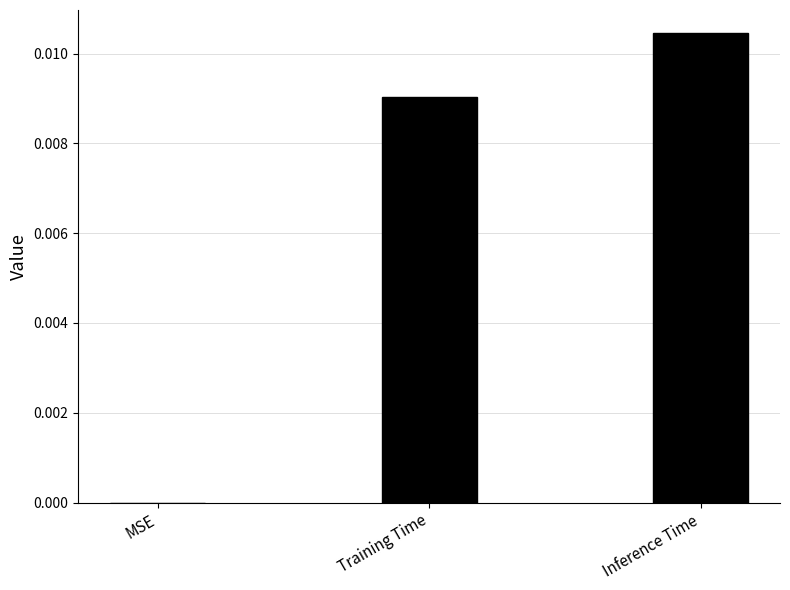

The value at Inference Time is 0.0. True or false?

True